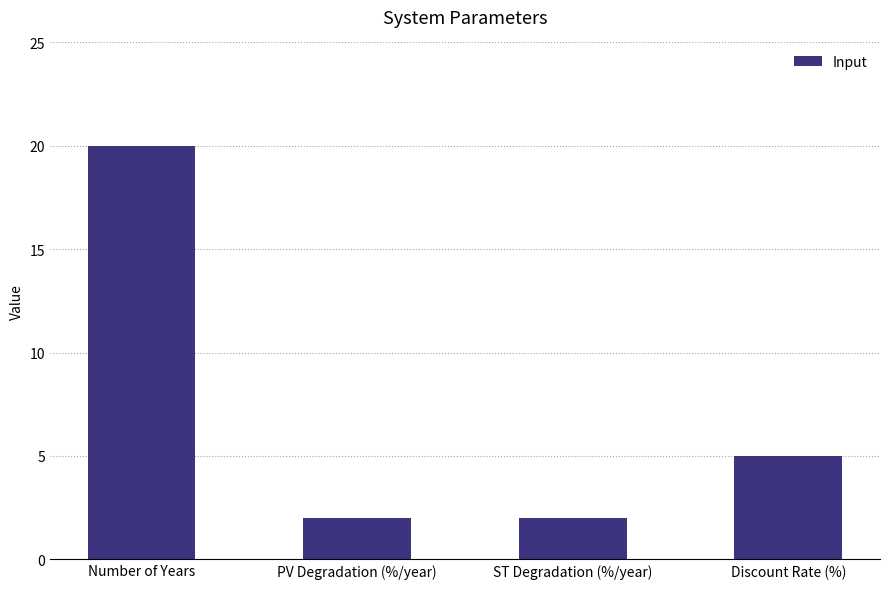

Does the chart contain stacked bars?

No